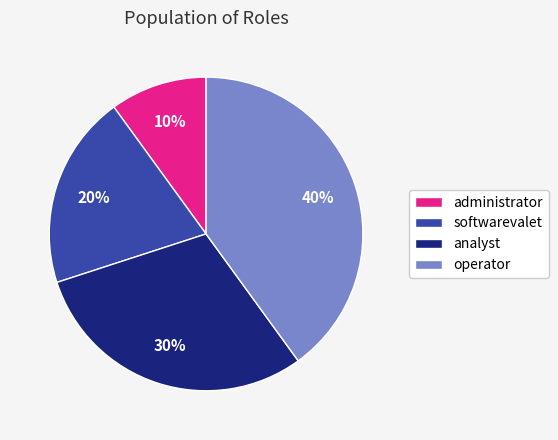

To the nearest percent, what is the difference between the analyst and operator slice percentages?

10%